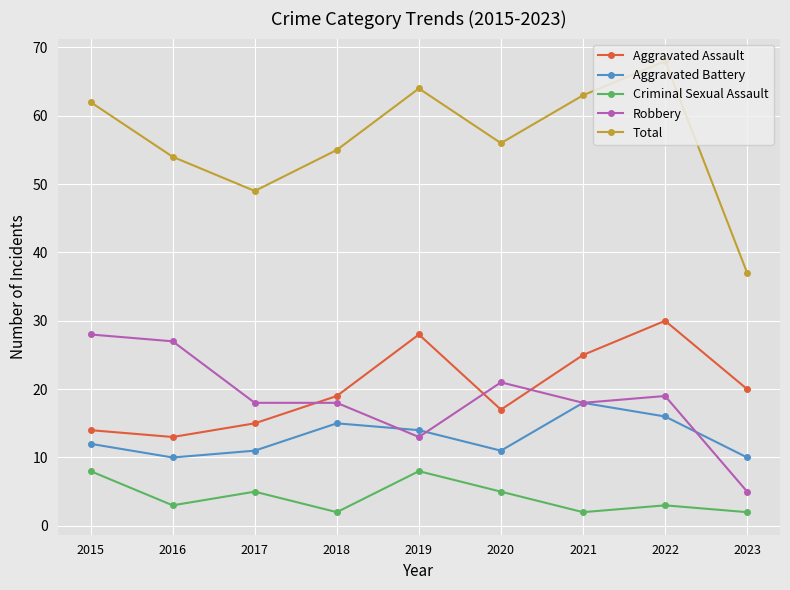

How many interior local valleys does the Aggravated Battery series have?

2